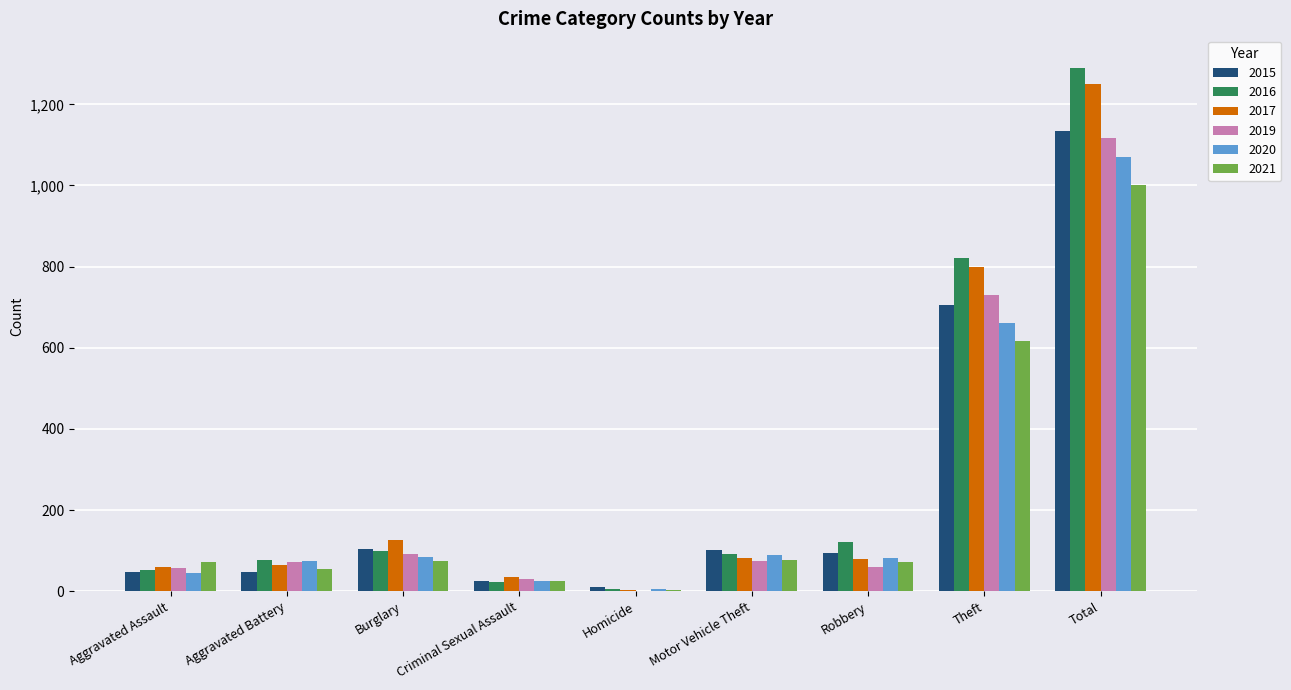

At which label does 2015 reach its peak?

Total